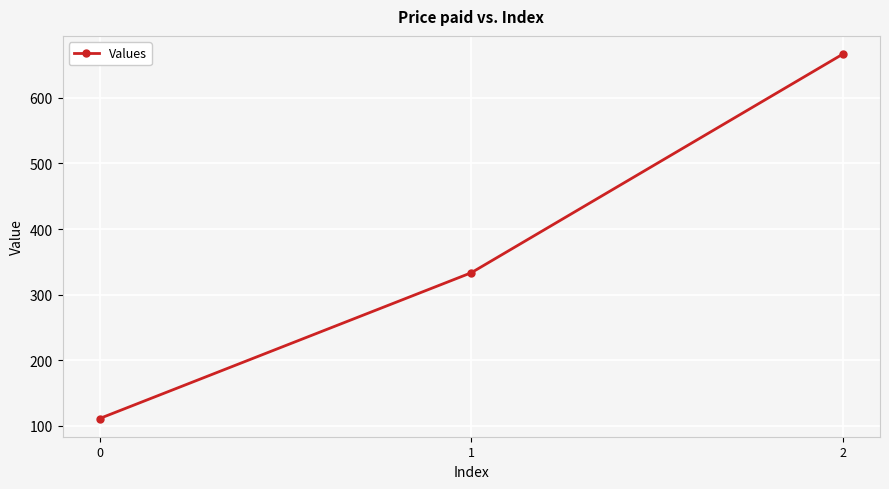

What is the approximate value at 0?

111.1